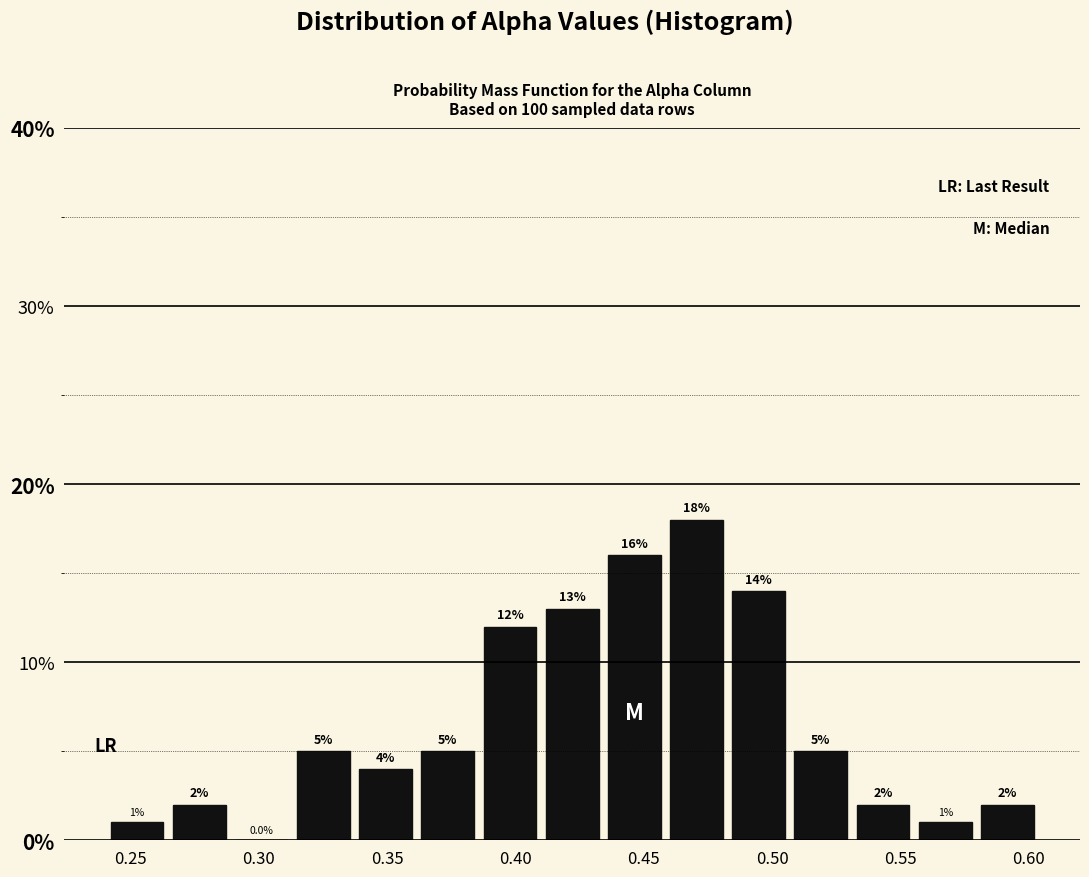

Reading left to right, transcribe this chart: for each bar, give the range it covers on the x-axis and its height. The bar edges are not printed on the chart, so give them approximately, as read against the axis.

0.240 to 0.265: 1.0
0.265 to 0.290: 2.0
0.290 to 0.315: 0.0
0.315 to 0.335: 5.0
0.335 to 0.360: 4.0
0.360 to 0.385: 5.0
0.385 to 0.410: 12.0
0.410 to 0.435: 13.0
0.435 to 0.460: 16.0
0.460 to 0.485: 18.0
0.485 to 0.505: 14.0
0.505 to 0.530: 5.0
0.530 to 0.555: 2.0
0.555 to 0.580: 1.0
0.580 to 0.605: 2.0